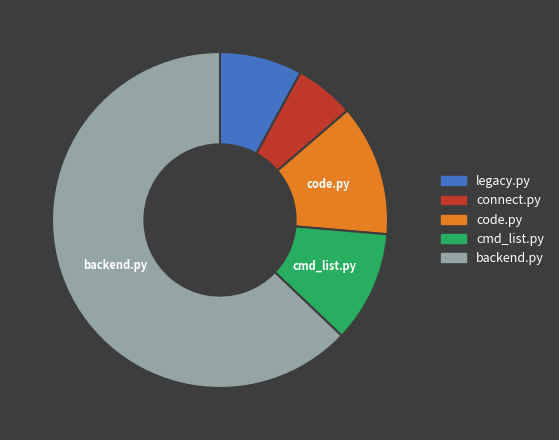

Does backend.py represent more than half of the total?

Yes